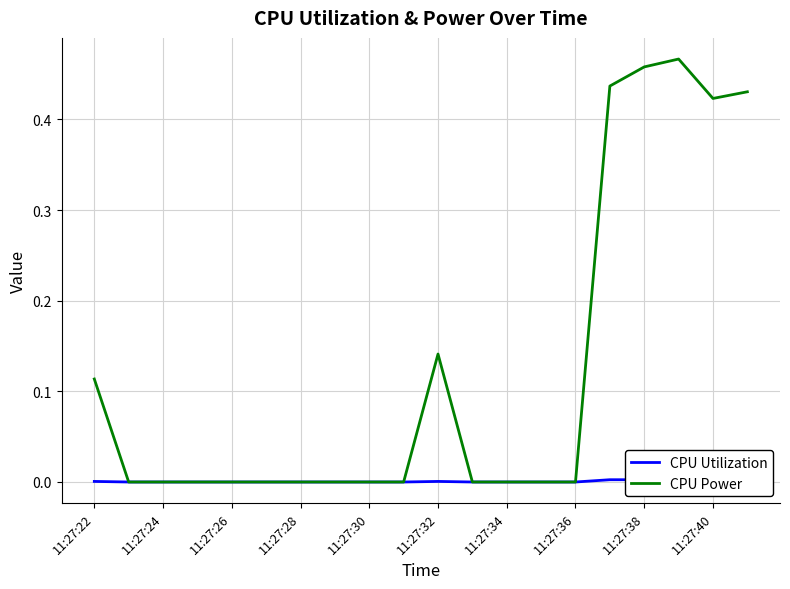

True or false: CPU Utilization and CPU Power cross at least once.

False